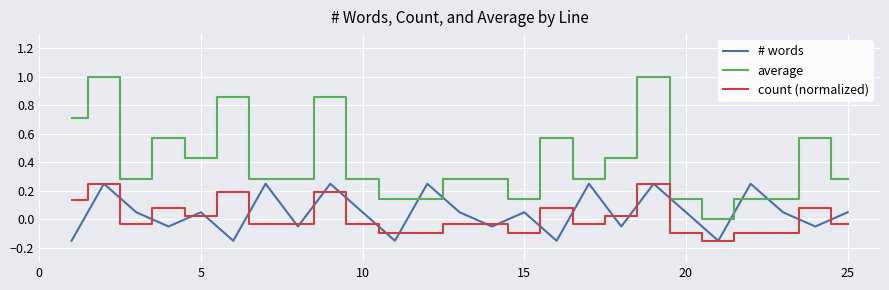

Which series has the largest total across all categories?

average